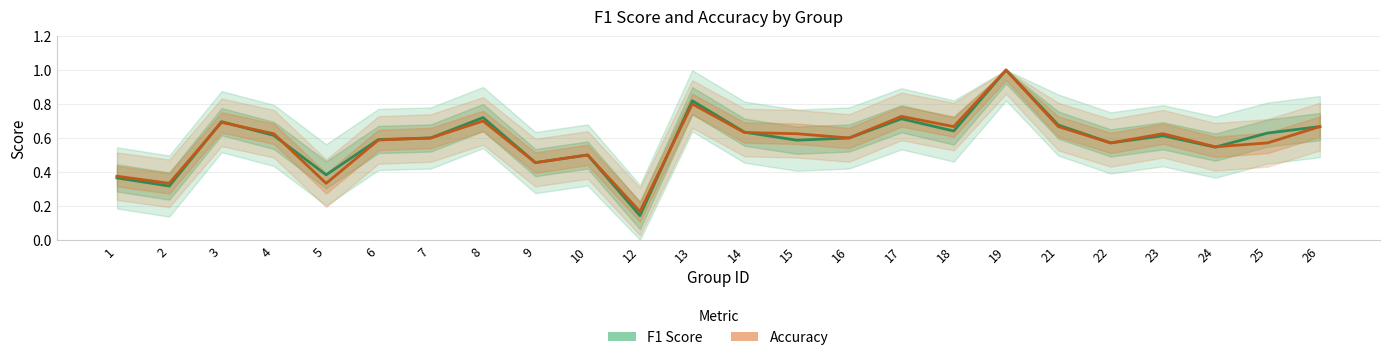

The value of f1 at 14 is 0.2. True or false?

False